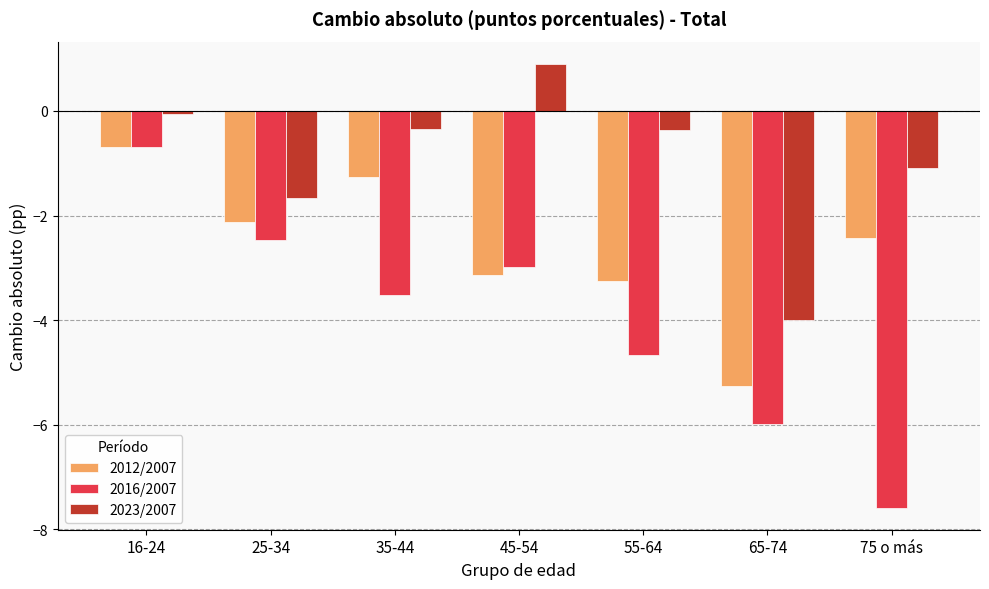

What is the difference between the highest and lowest values at 55-64?

4.3